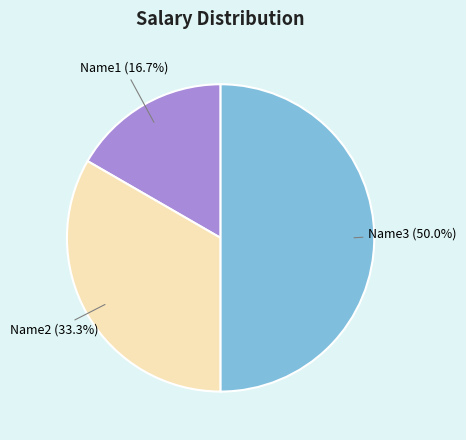

To the nearest percent, what is the difference between the Name3 and Name1 slice percentages?

33%